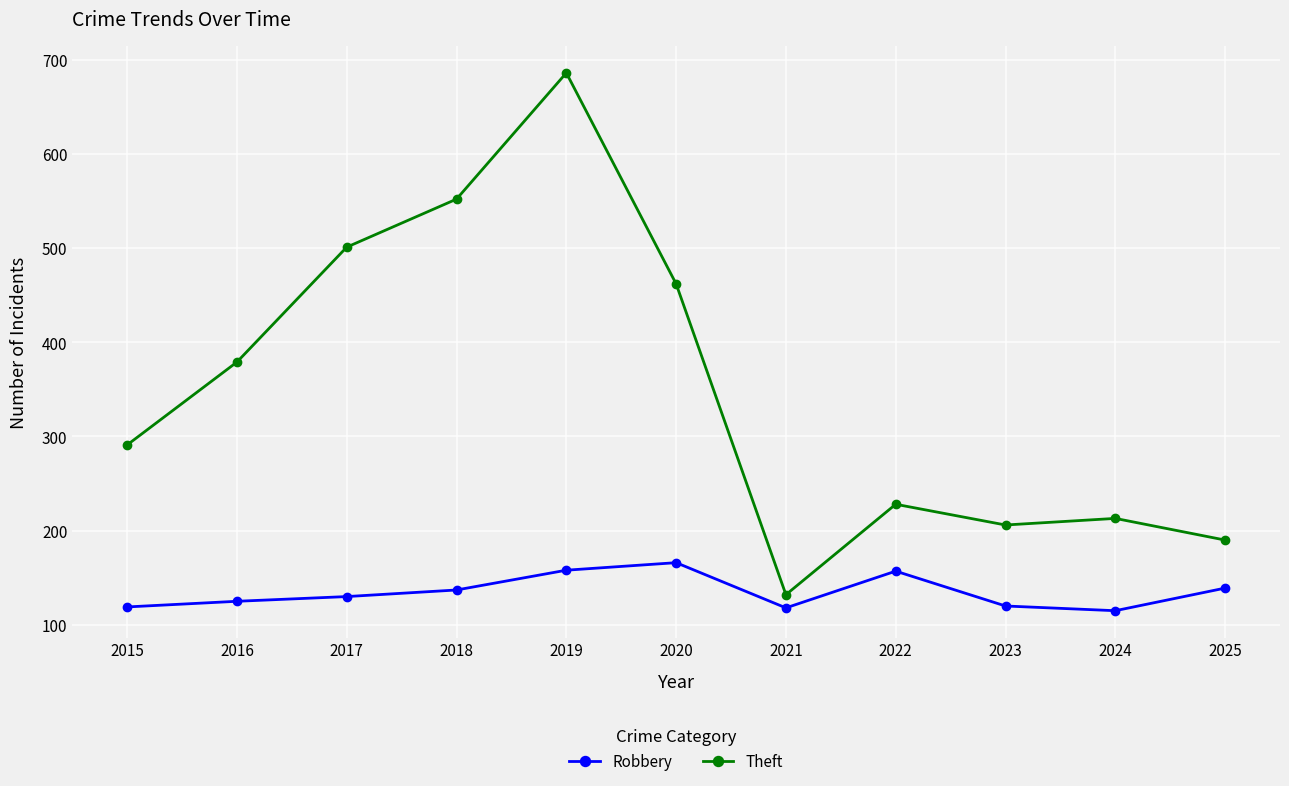

Where is Theft nearest to the value 409?

2016